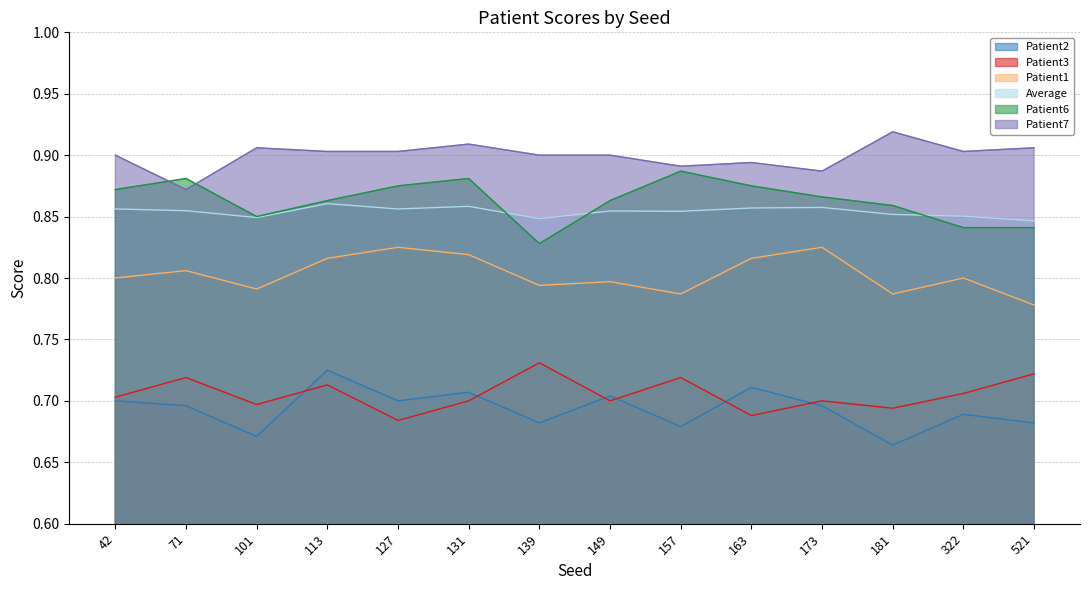

The value of Average at 163 is 0.9. True or false?

True